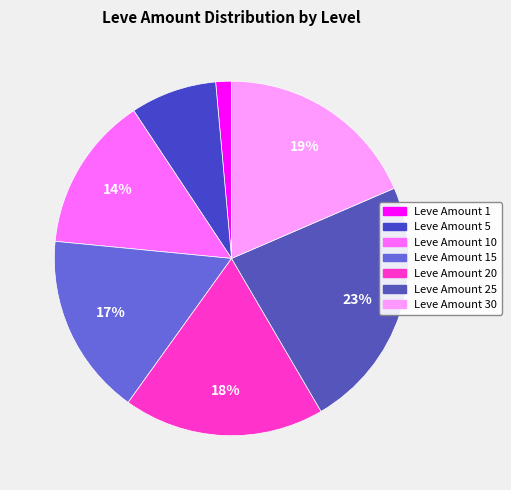

To the nearest percent, what is the difference between the largest and smallest slice percentages?

22%